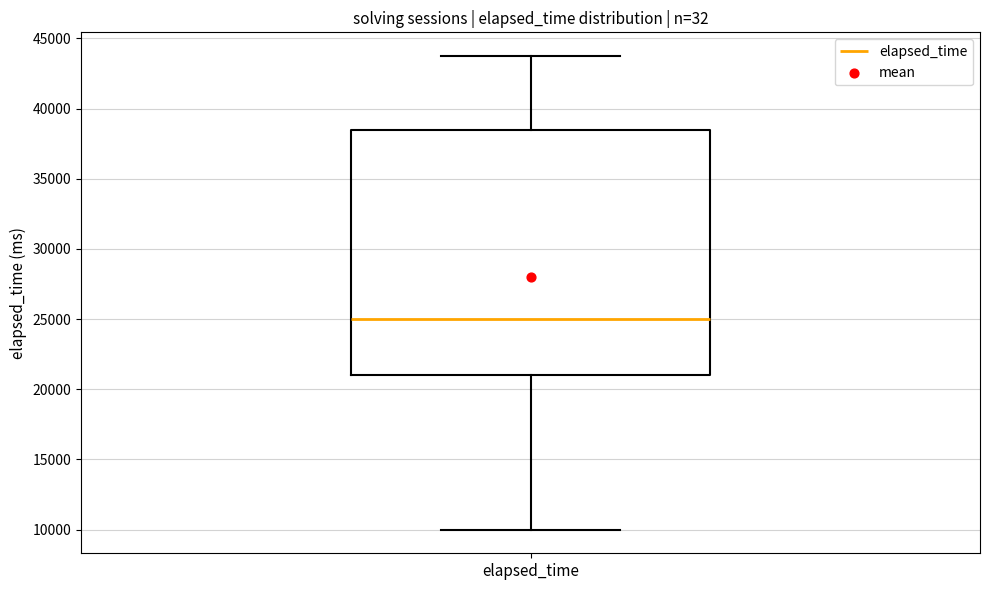

Where does the lower whisker of the box for elapsed_time end on the y-axis? The values are not printed on the chart, so give them approximately, as read against the axis.

10000